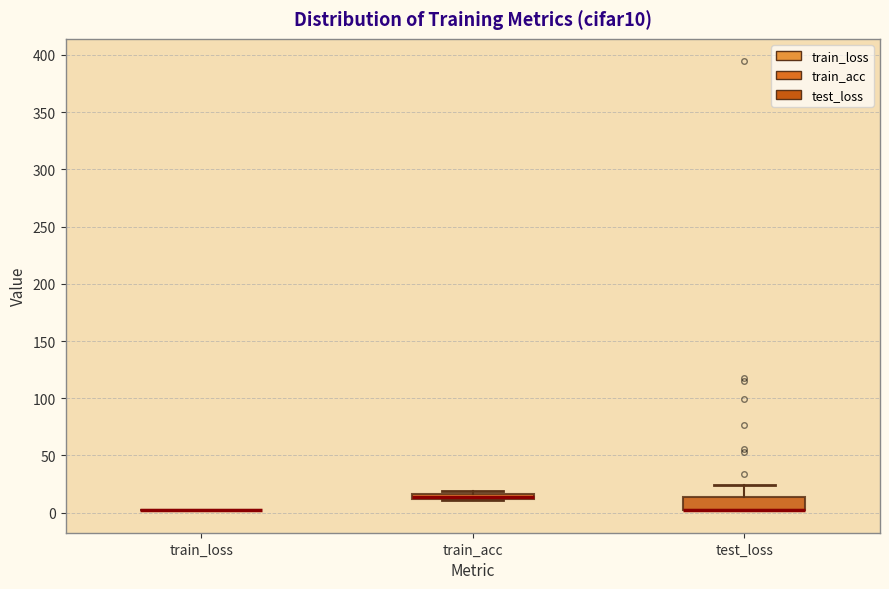

Comparing the boxes themselves (not the whiskers), which one is the tallest?

test_loss